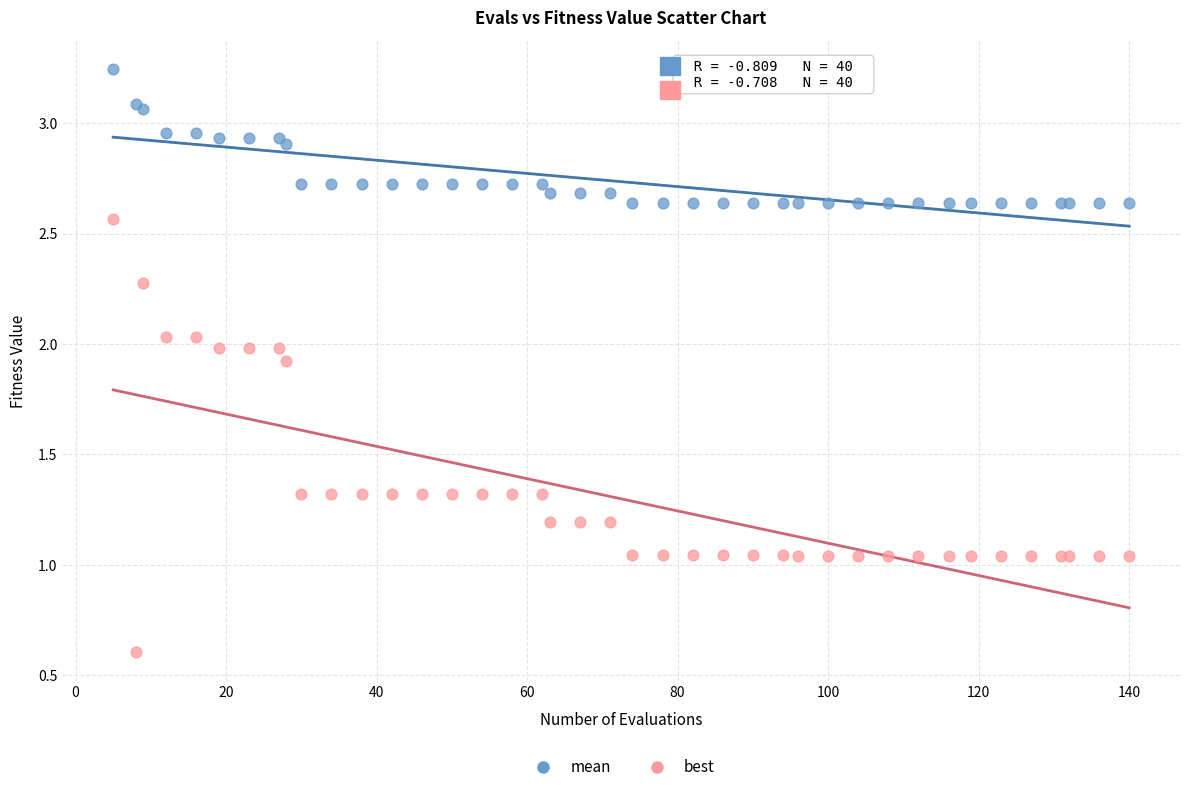

Which series contains the highest Y value?

mean